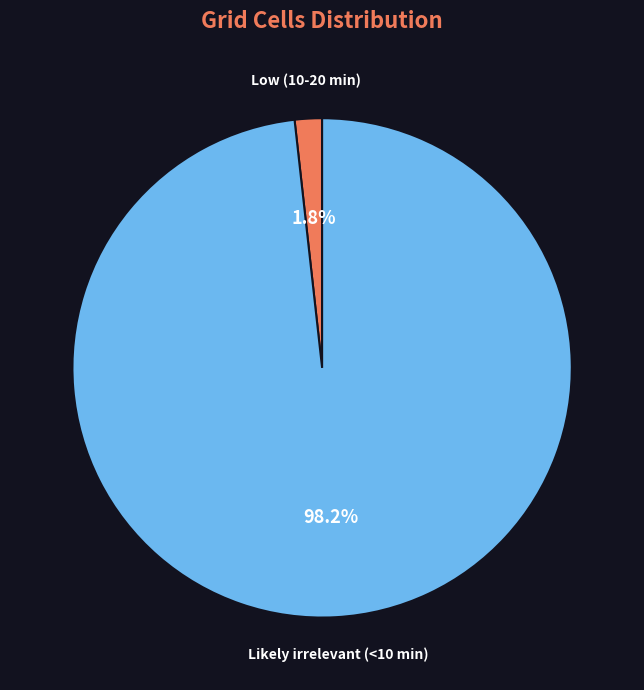

How many slices are in this pie chart?

2